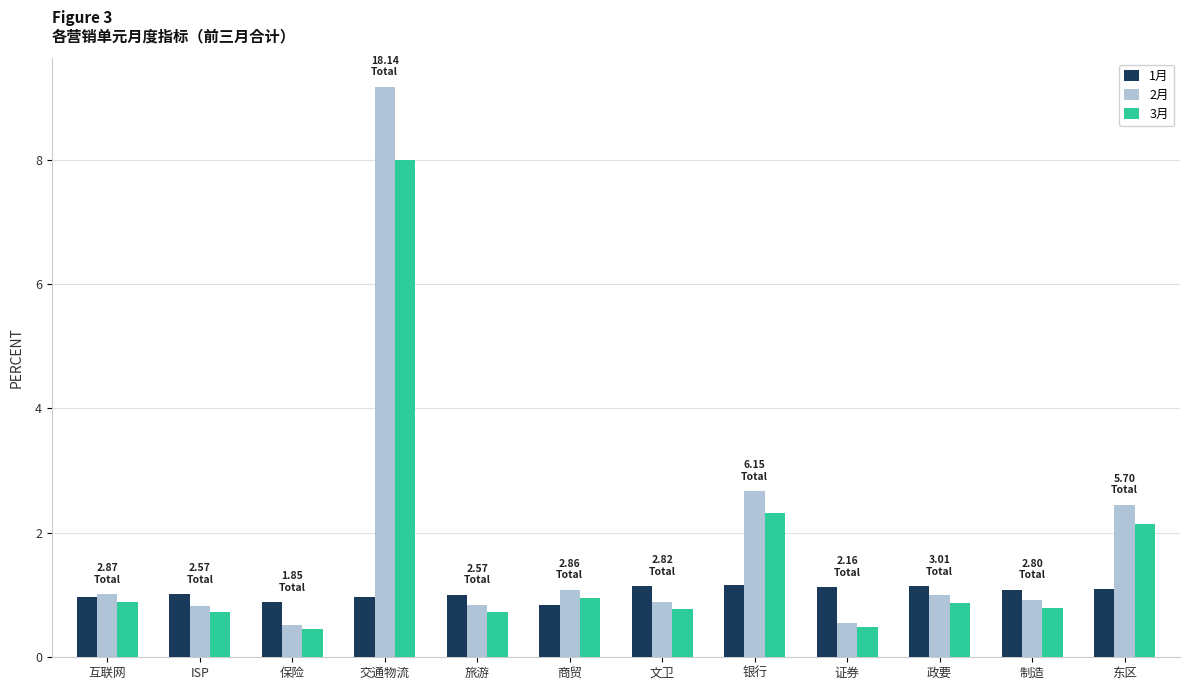

At 银行, list the series in order from largest to smallest.

2月, 3月, 1月